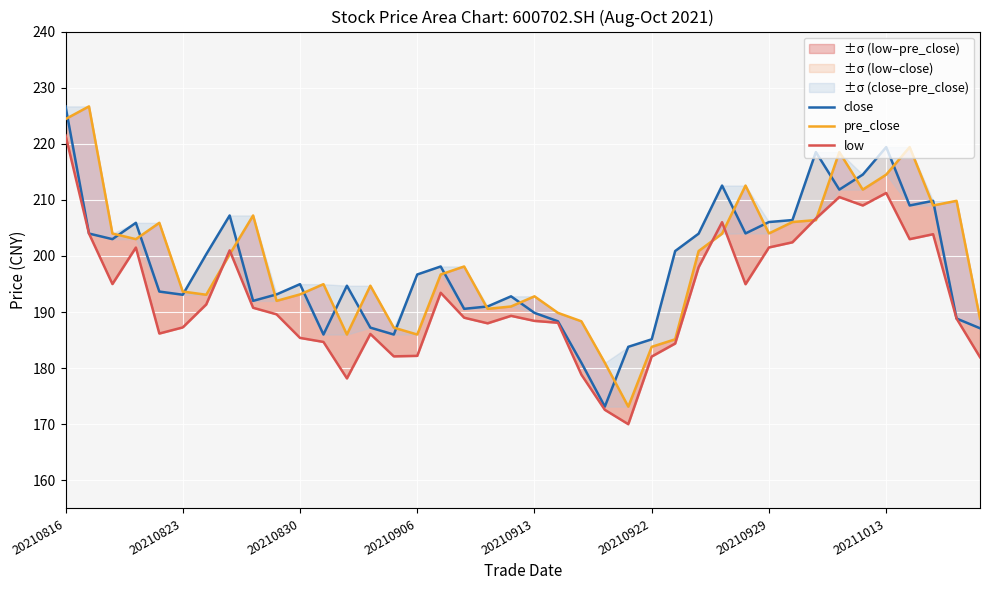

At which category is the sum across all series the highest?

20210816